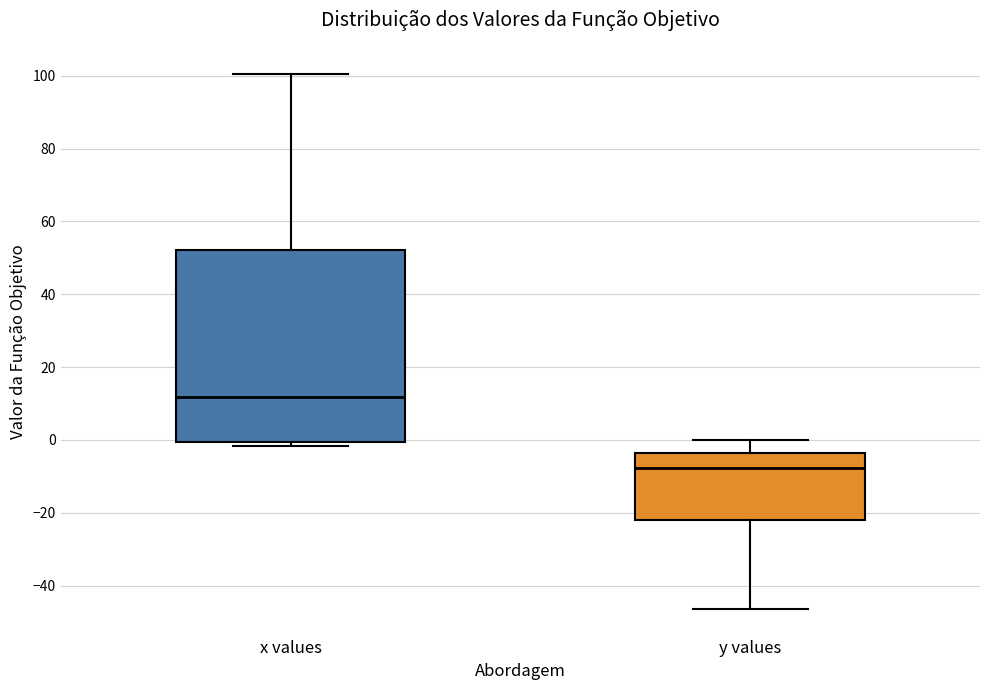

Reading left to right, transcribe this box plot: for each box, give where its median line is, the range the box spans, and where its two whiskers end, as read against the y-axis. The values are not printed on the chart, so give them approximately, as read against the axis.

x values: median 12, box 0 to 52, whiskers -2 to 100
y values: median -8, box -22 to -4, whiskers -46 to 0